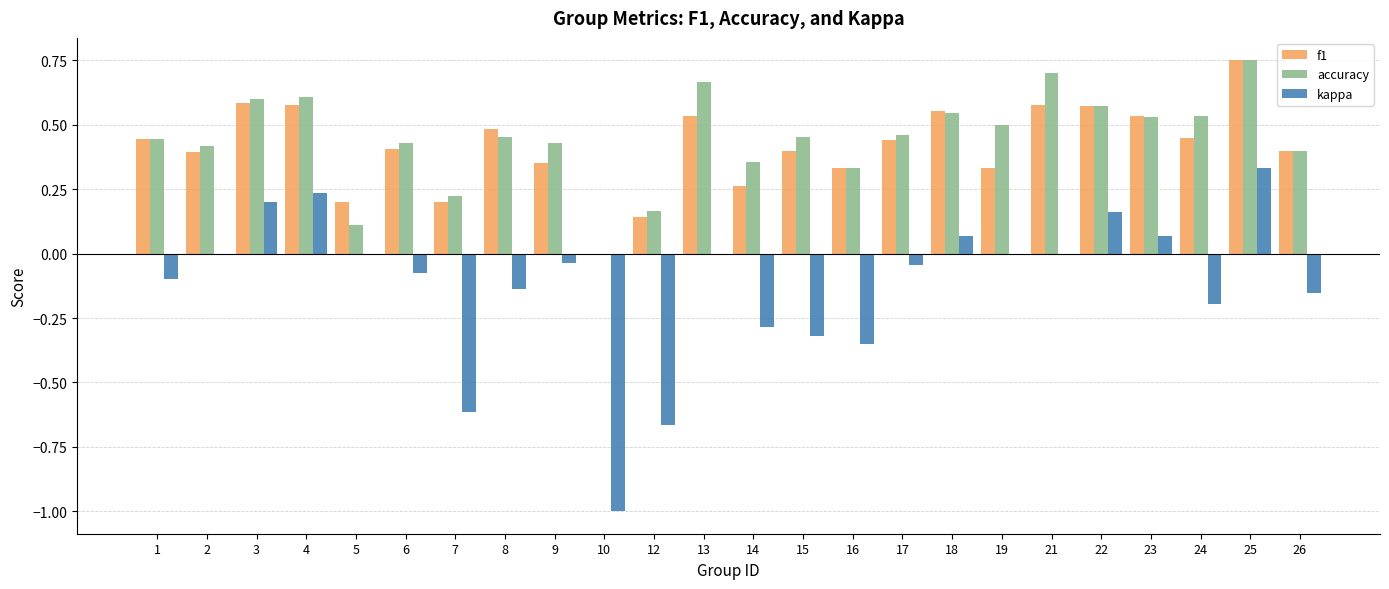

How many groups of bars are there?

24